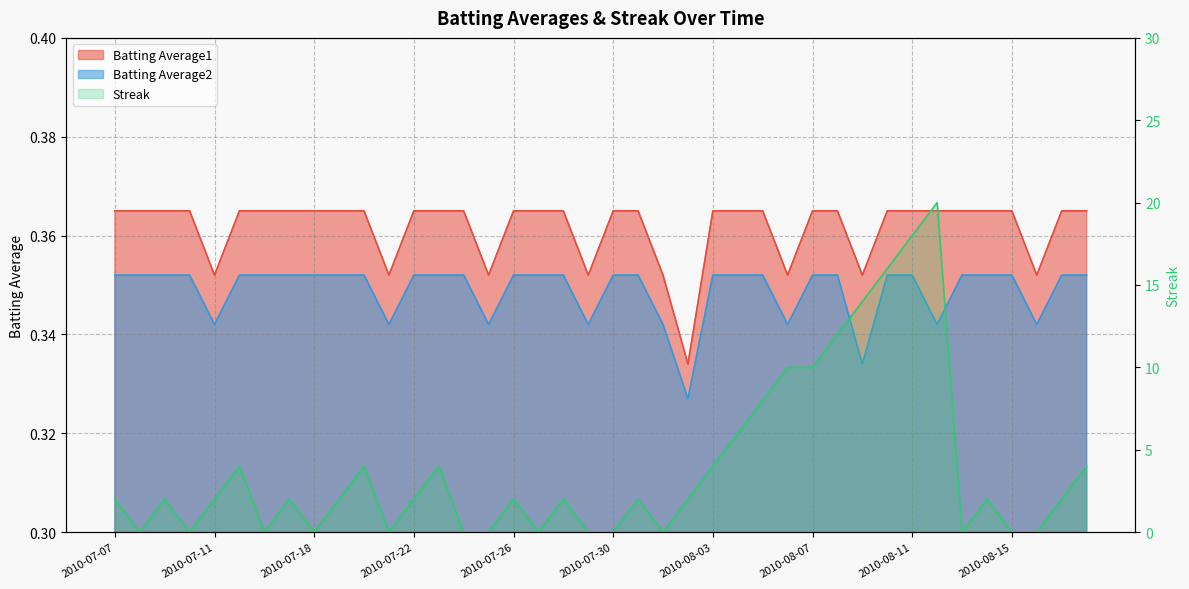

True or false: the data shows 14 at 19.

False